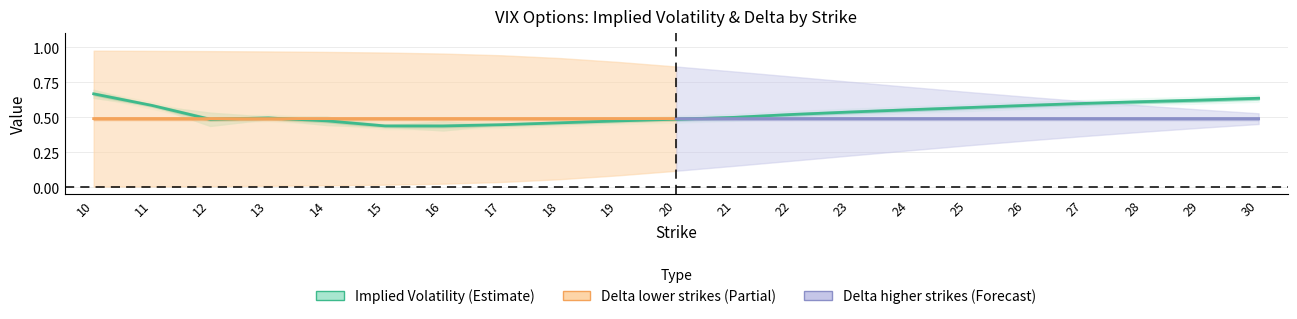

True or false: call_delta and put_delta intersect in this chart.

False